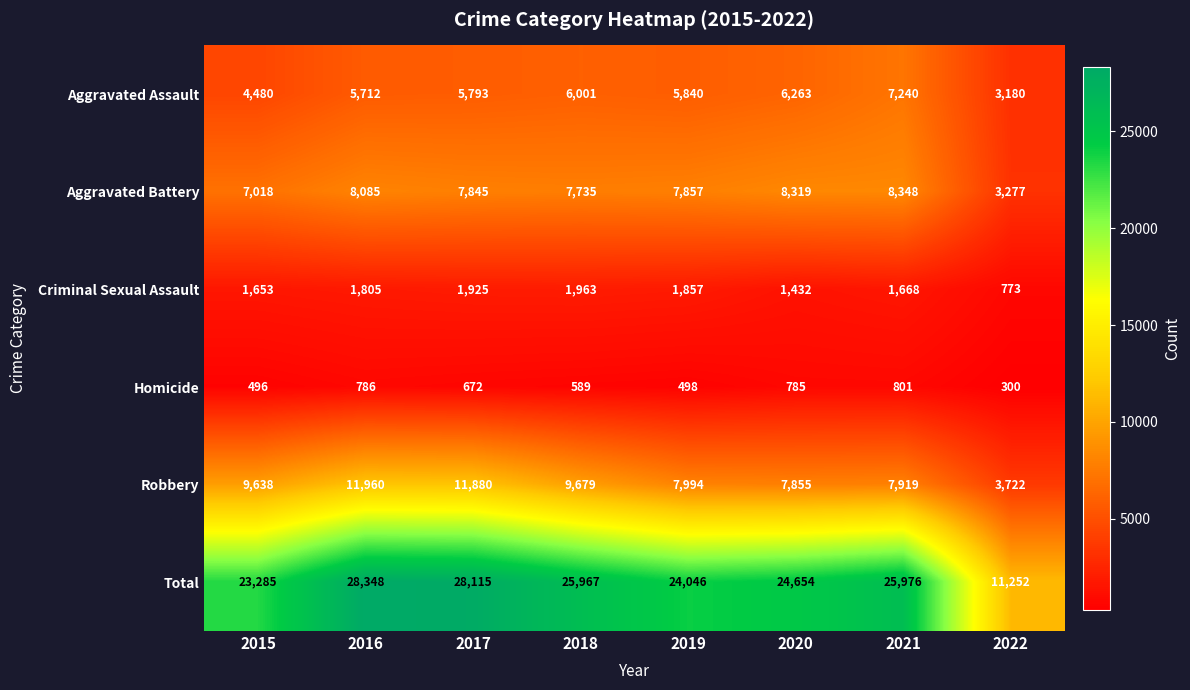

Between 2015 and 2022, which series saw the biggest shift?

Total